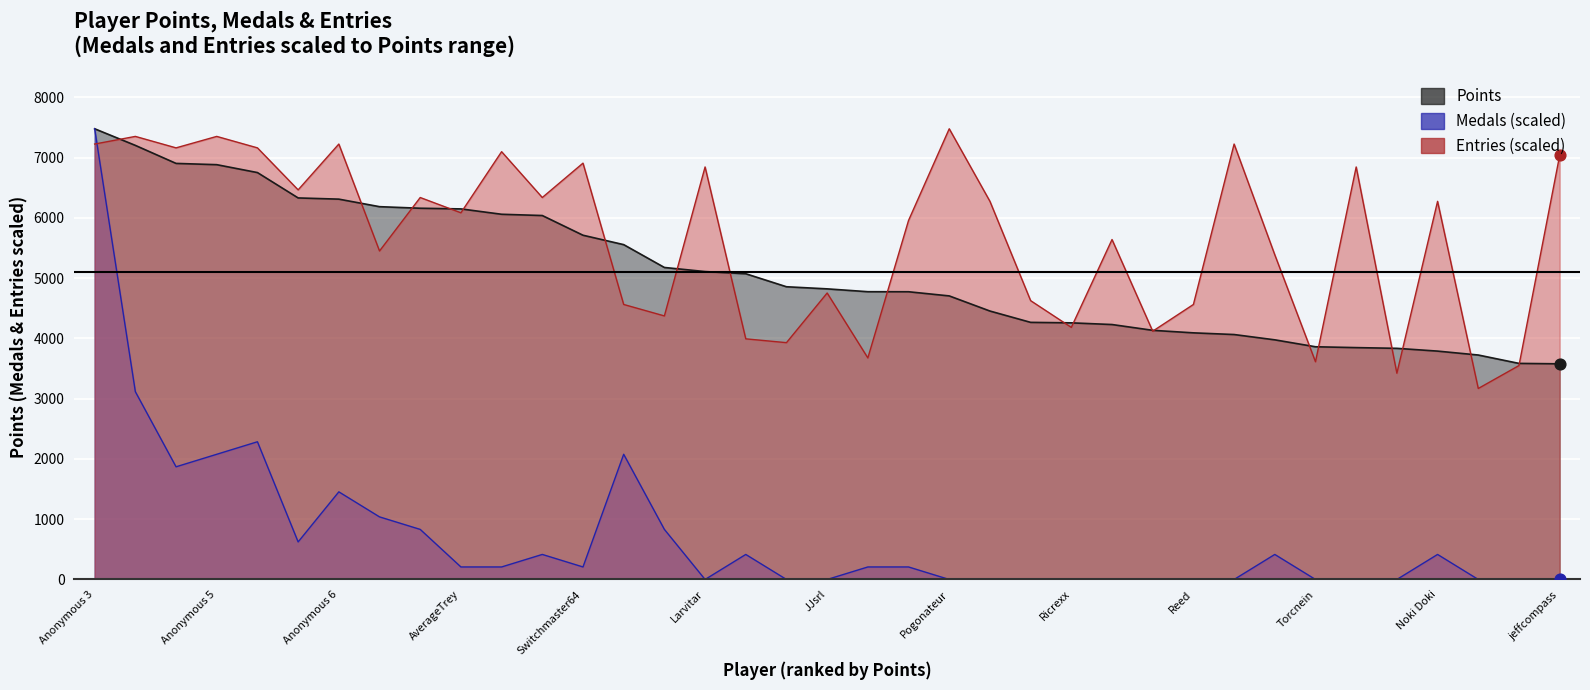

Which series reaches the minimum Y coordinate?

Medals